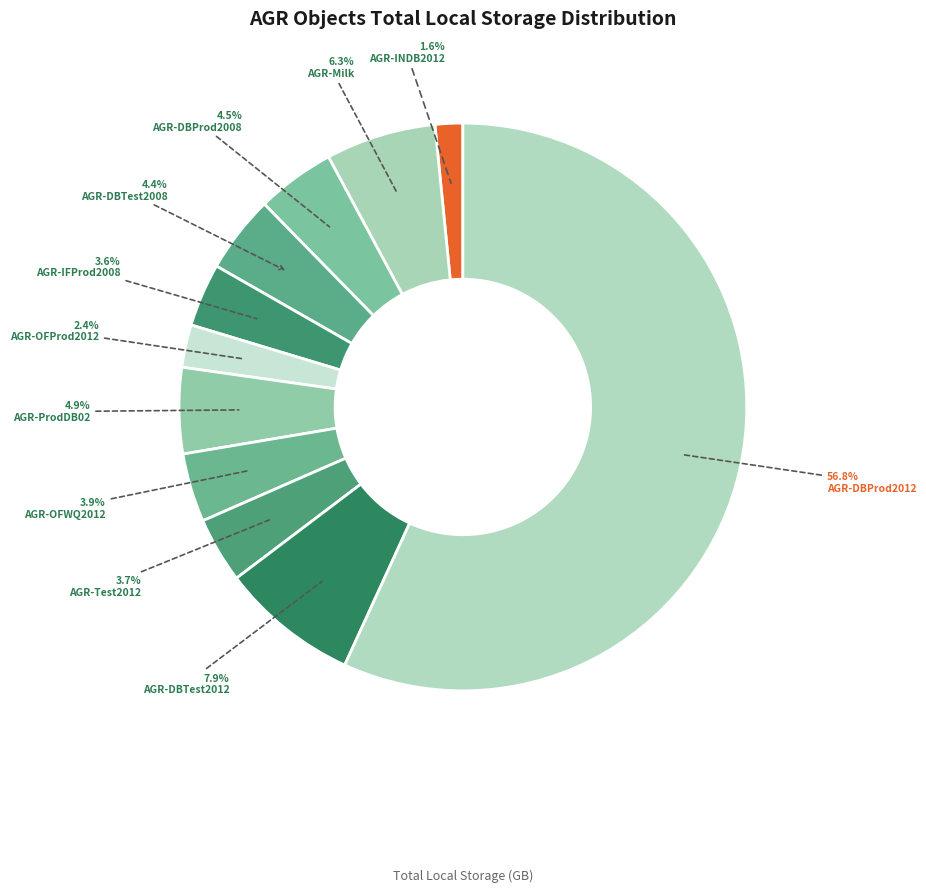

To the nearest percent, what portion does AGR-Milk represent?

6%